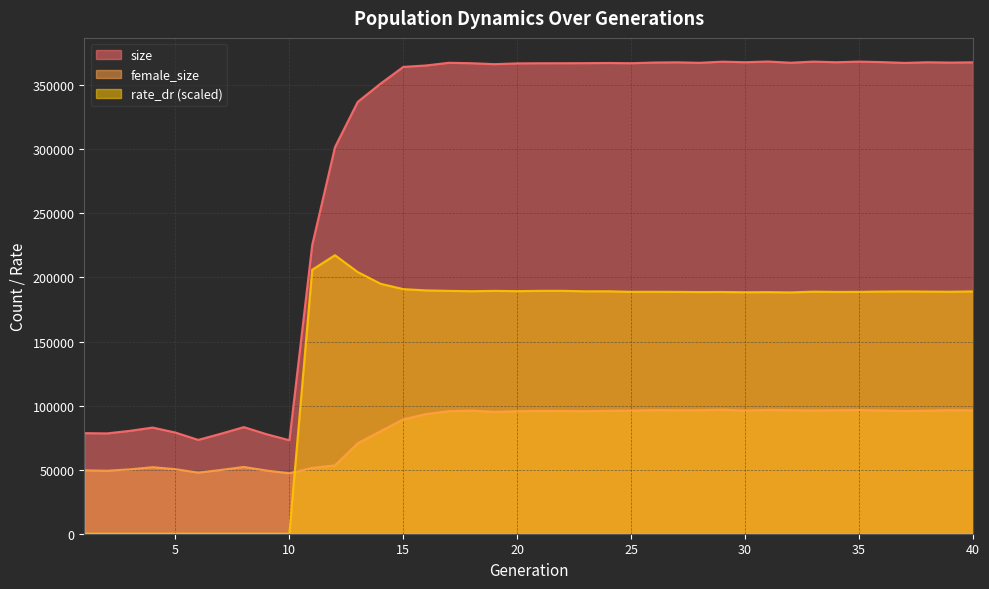

Which series has the largest range (max minus min)?

size